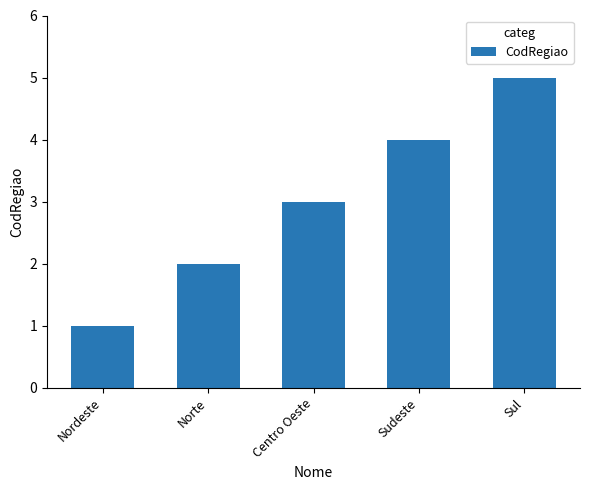

What is the change in value from Norte to Sudeste?

+2